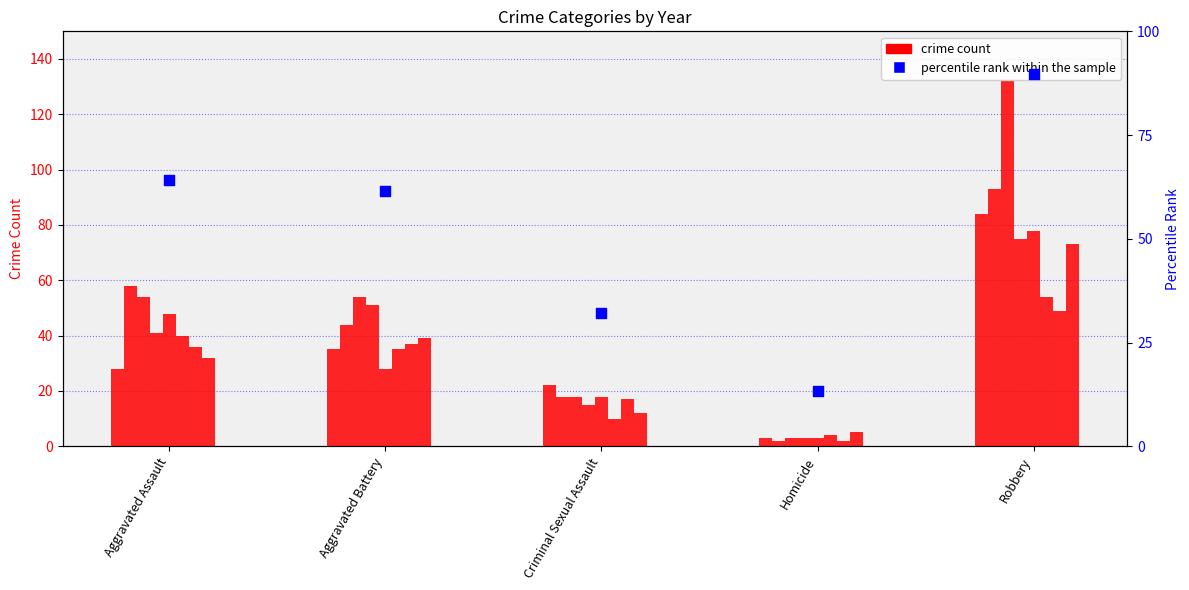

At which category is the sum across all series the highest?

Robbery